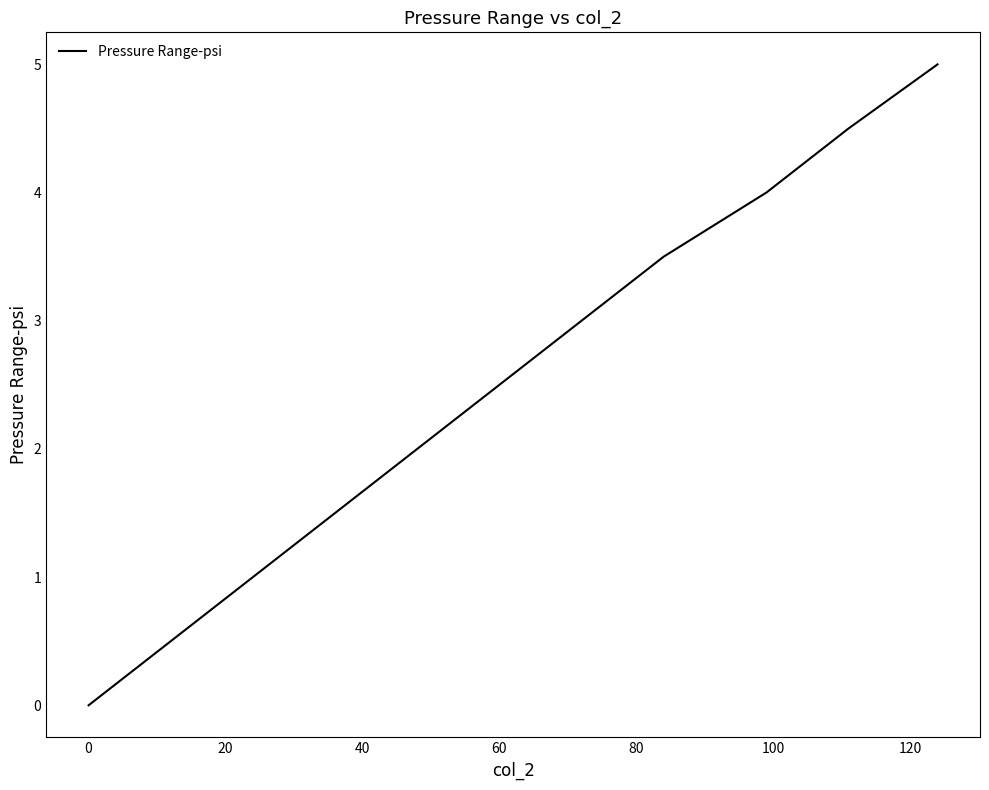

Reading left to right, what are all the values shown in this chart?

0.0	0.5	1.0	1.5	2.0	2.5	3.0	3.5	4.0	4.5	5.0